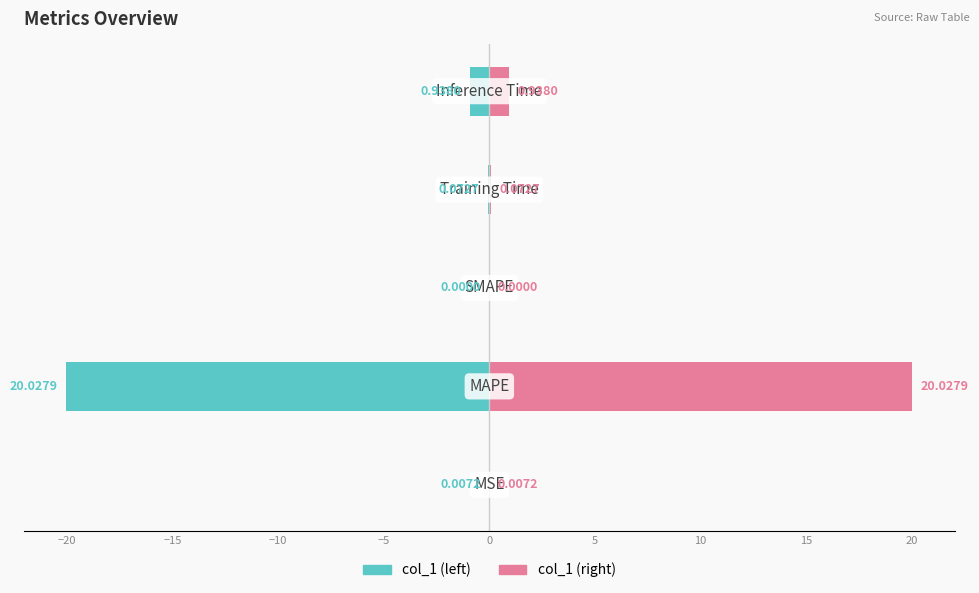

What is the minimum value shown in the chart?

-20.0